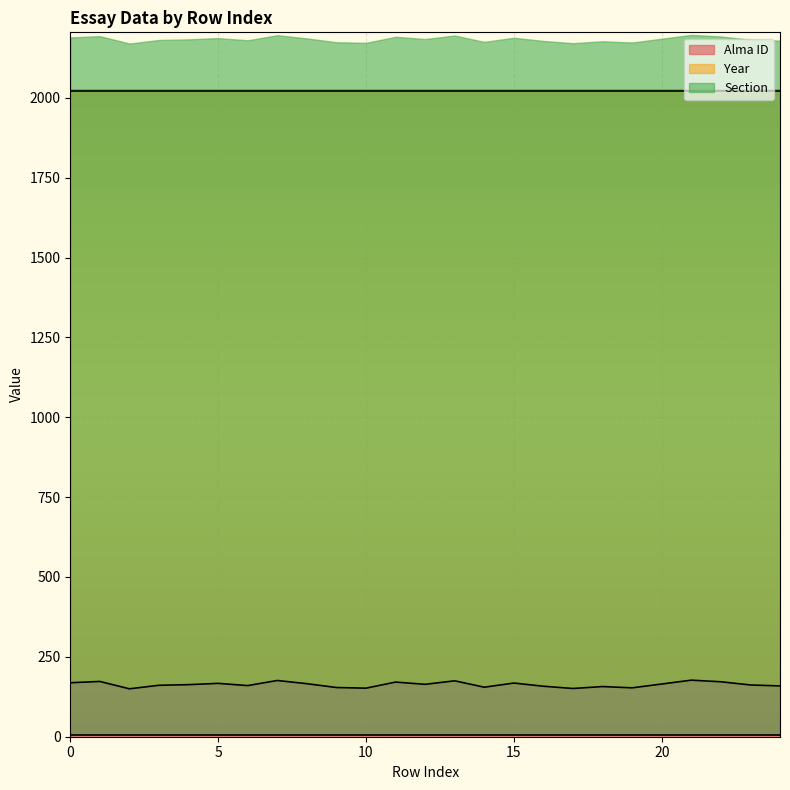

True or false: Year and Section cross at least once.

False